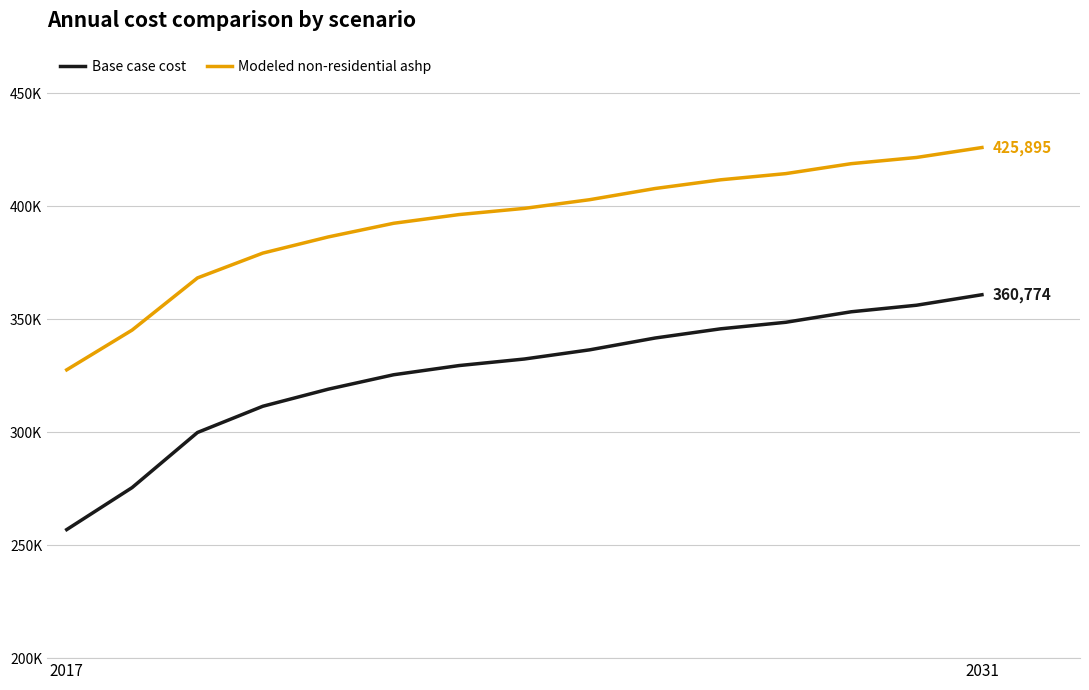

What is the value of the Base case cost point at the 13th from the left?

353228.6